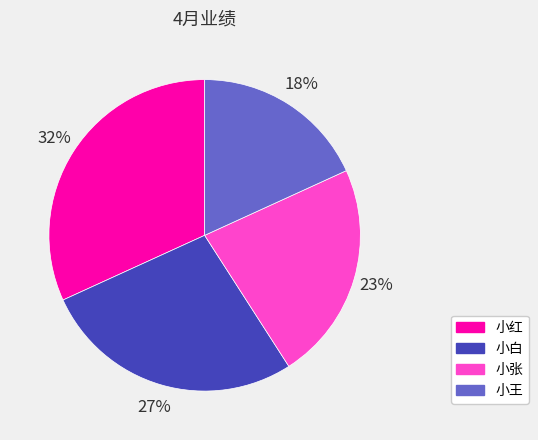

Is the sum of 小白 and 小红 greater than half?

Yes